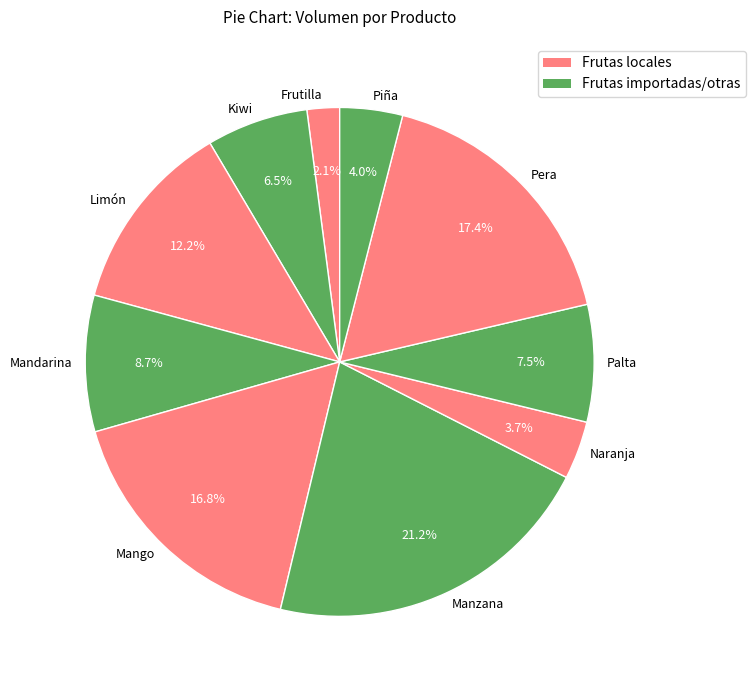

Is Pera the majority of the pie?

No